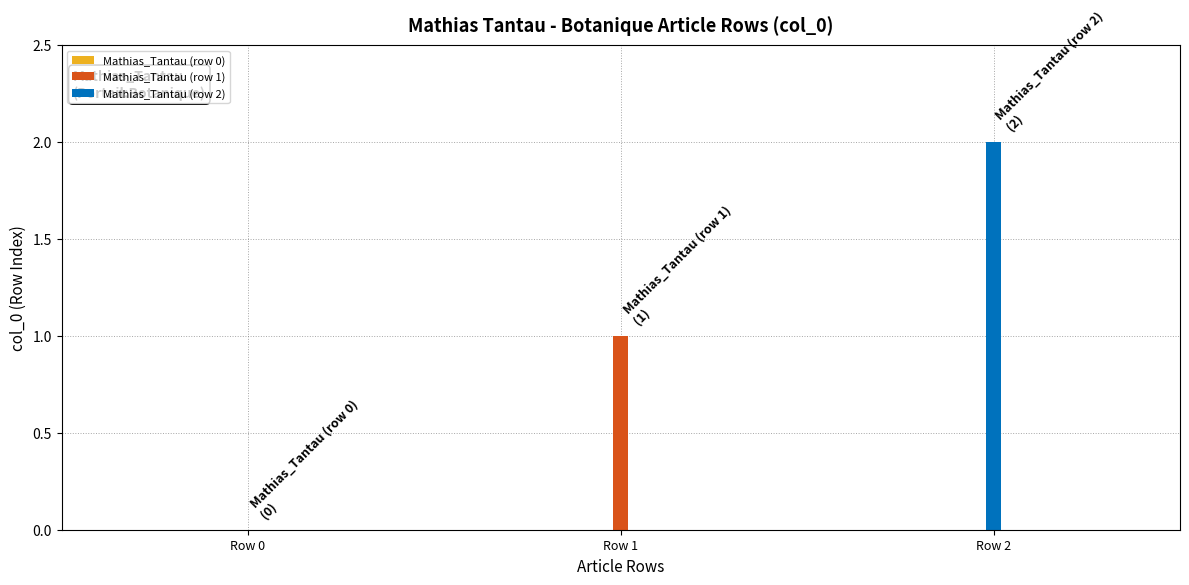

Does the chart contain any negative values?

No